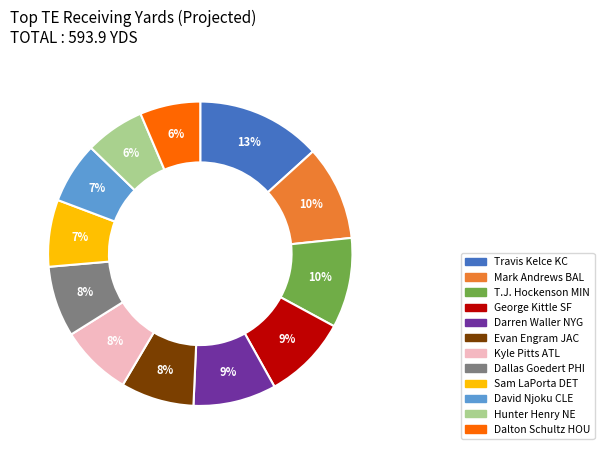

To the nearest percent, what is the difference between the largest and smallest slice percentages?

7%